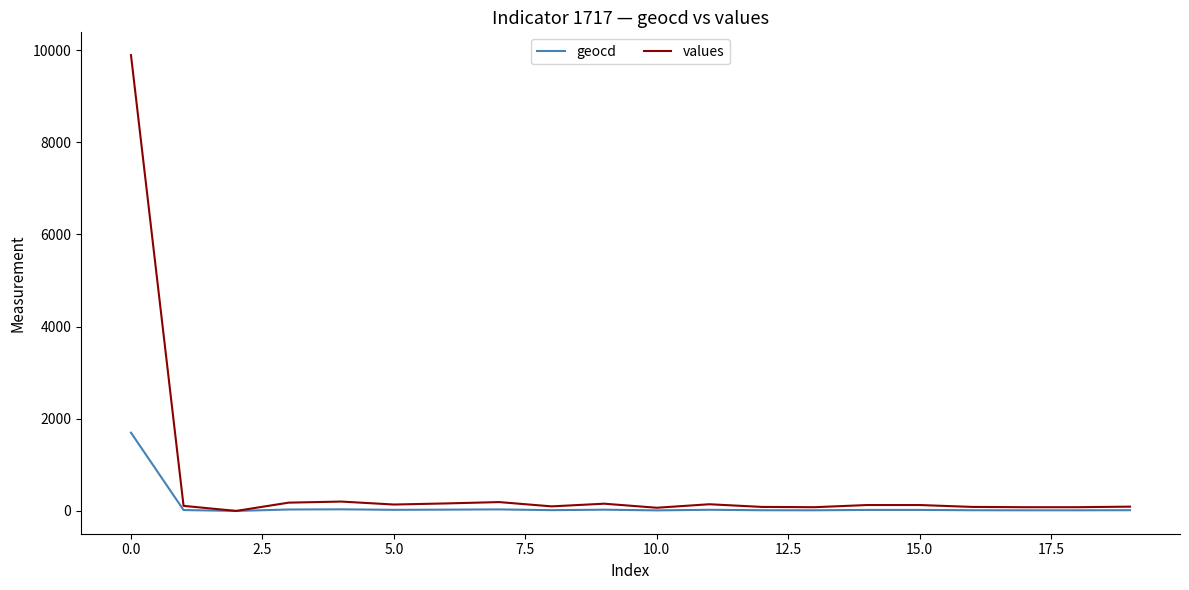

List the series in order of their overall mean, highest first.

values, geocd